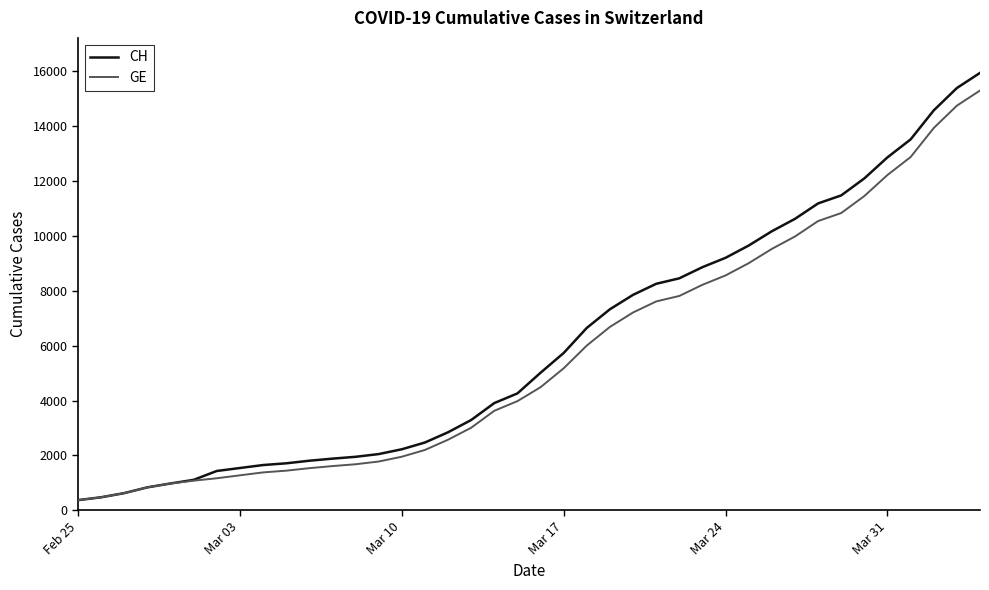

What is the greatest value displayed?

15926